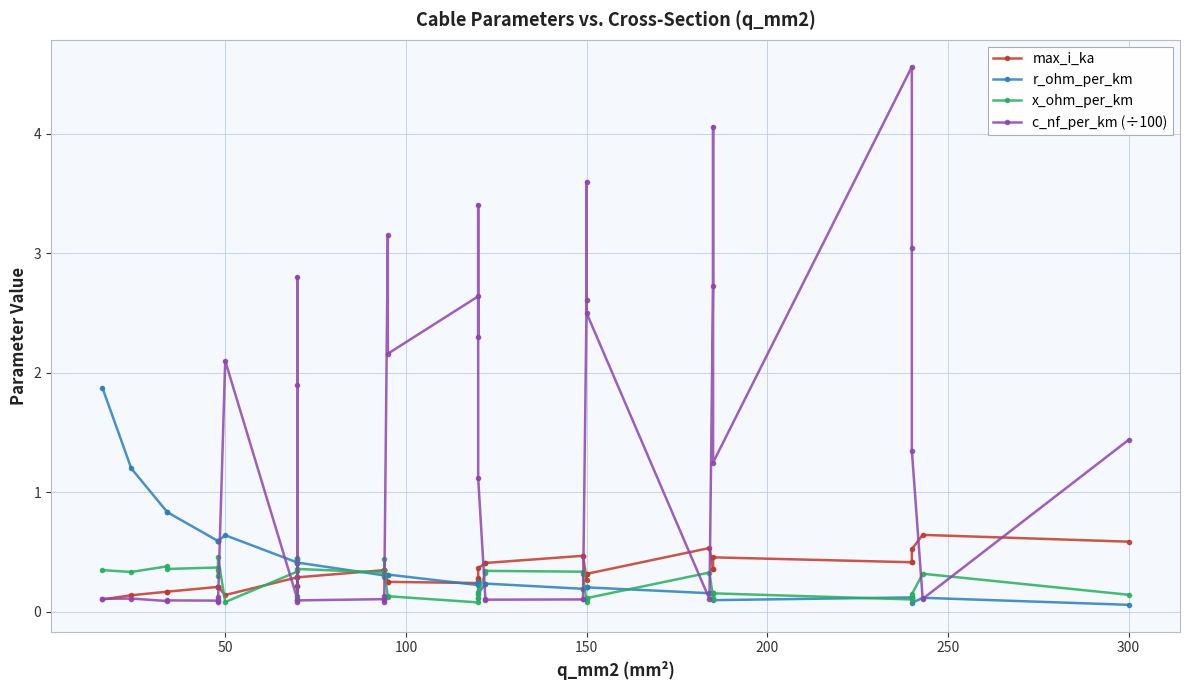

What is the minimum value shown in the chart?

0.1